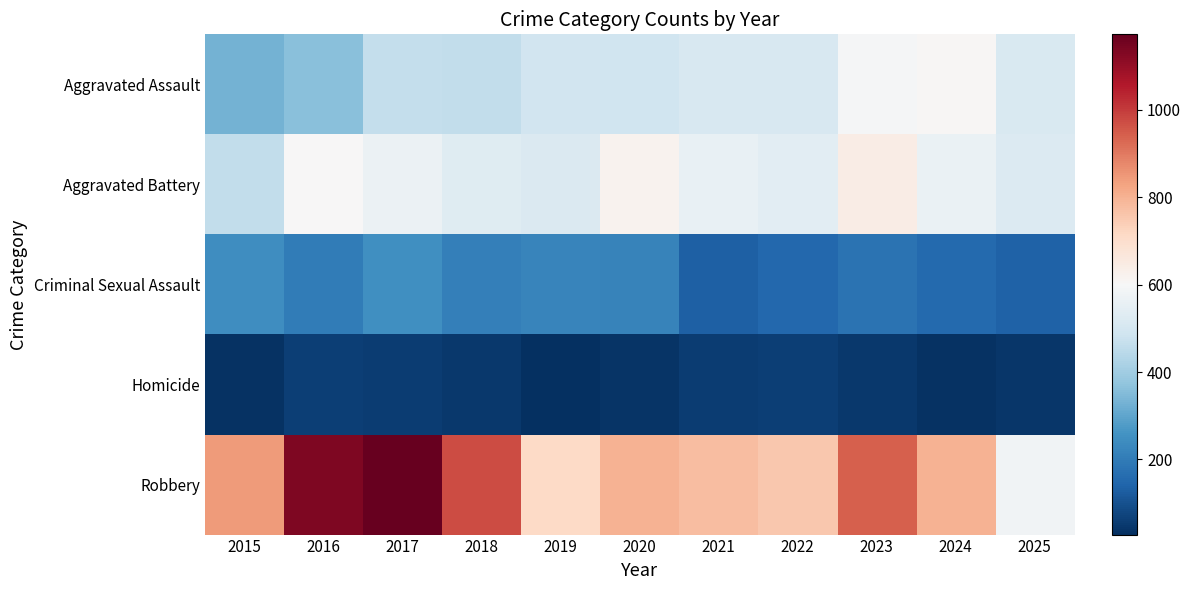

Rank the series at 2020 from lowest to highest value.

Homicide, Criminal Sexual Assault, Aggravated Assault, Aggravated Battery, Robbery